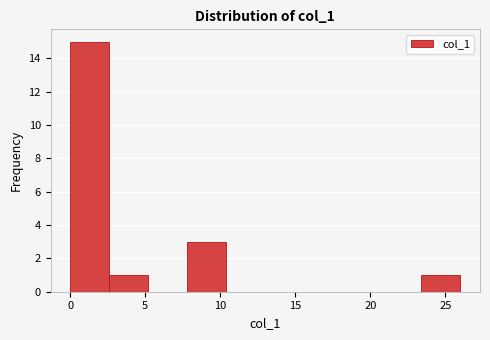

Reading left to right, transcribe this chart: for each bar, give the range it covers on the x-axis and its height. Neither the bar edges nor the heights are printed on the chart, so give them approximately, as read against the axes.

0.0 to 2.6: 15
2.6 to 5.2: 1
5.2 to 7.8: 0
7.8 to 10.4: 3
10.4 to 13.0: 0
13.0 to 15.6: 0
15.6 to 18.2: 0
18.2 to 20.8: 0
20.8 to 23.4: 0
23.4 to 26.0: 1